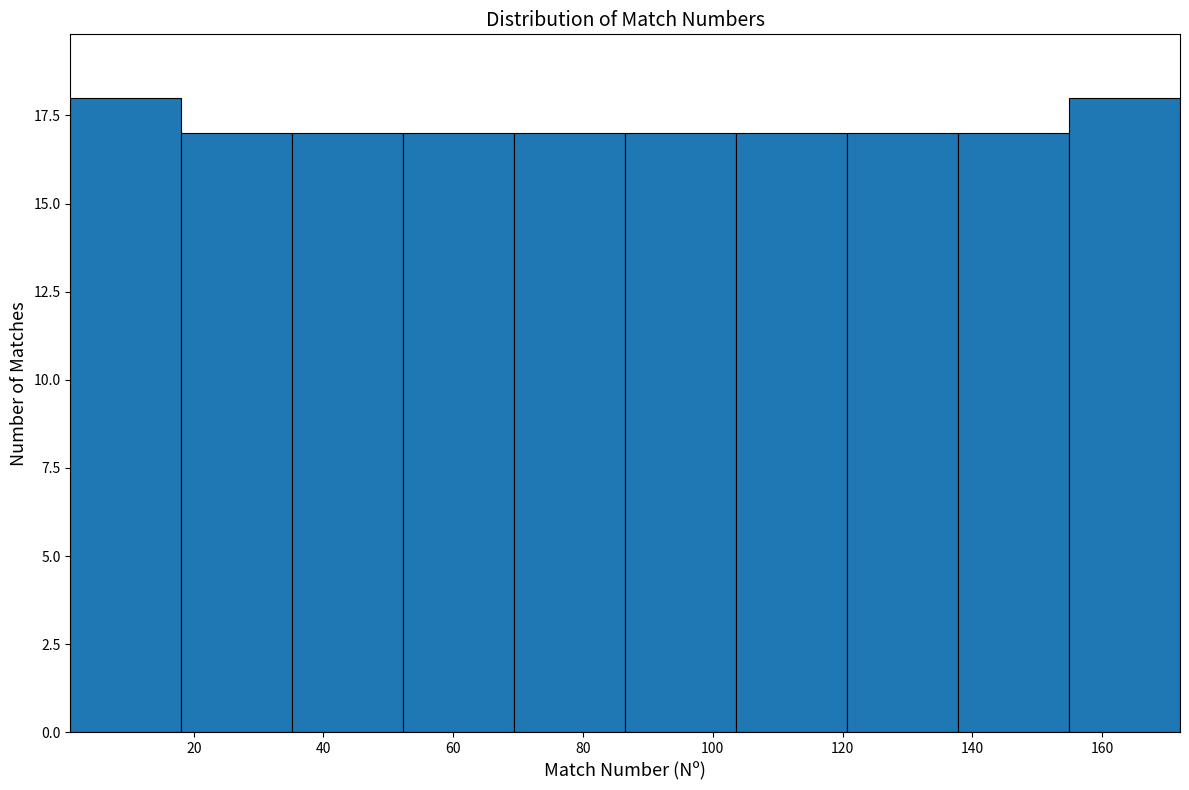

Reading left to right, transcribe this chart: for each bar, give the range it covers on the x-axis and its height. Neither the bar edges nor the heights are printed on the chart, so give them approximately, as read against the axes.

2 to 18: 18
18 to 36: 17
36 to 52: 17
52 to 70: 17
70 to 86: 17
86 to 104: 17
104 to 120: 17
120 to 138: 17
138 to 154: 17
154 to 172: 18